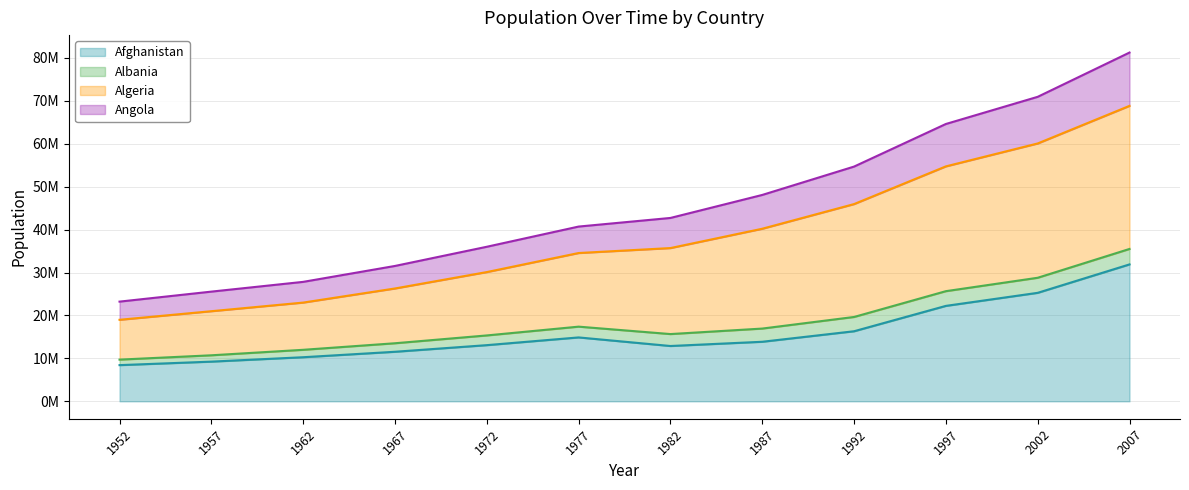

At which label does Angola reach its peak?

2007